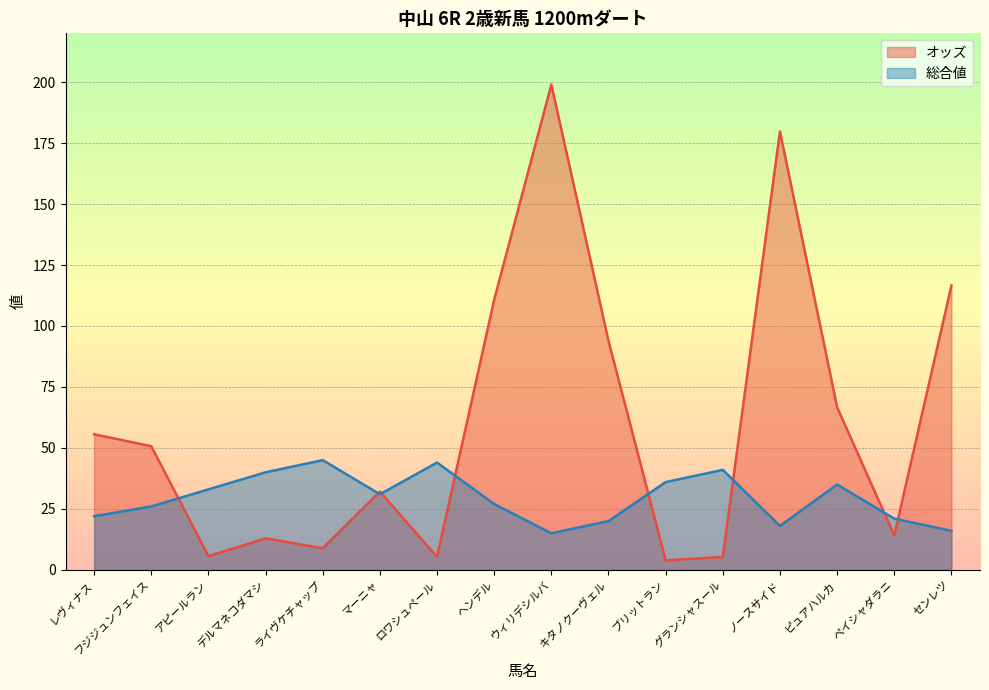

What is the value of the 総合値 point at the 11th from the left?

36.0